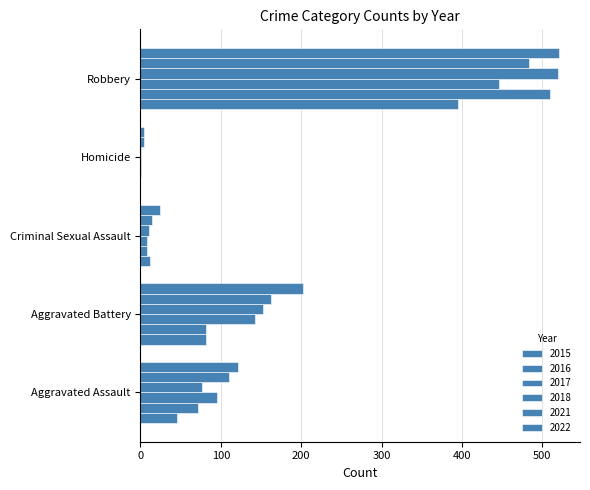

What is the sum of all 2015 values?

535